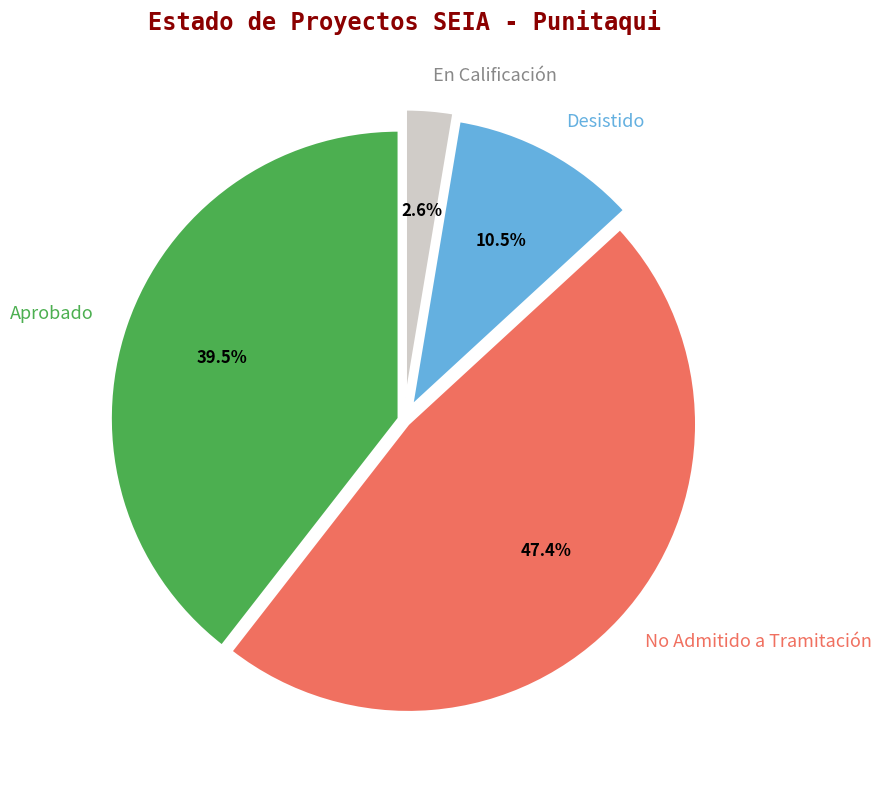

How many segments does this pie chart have?

4